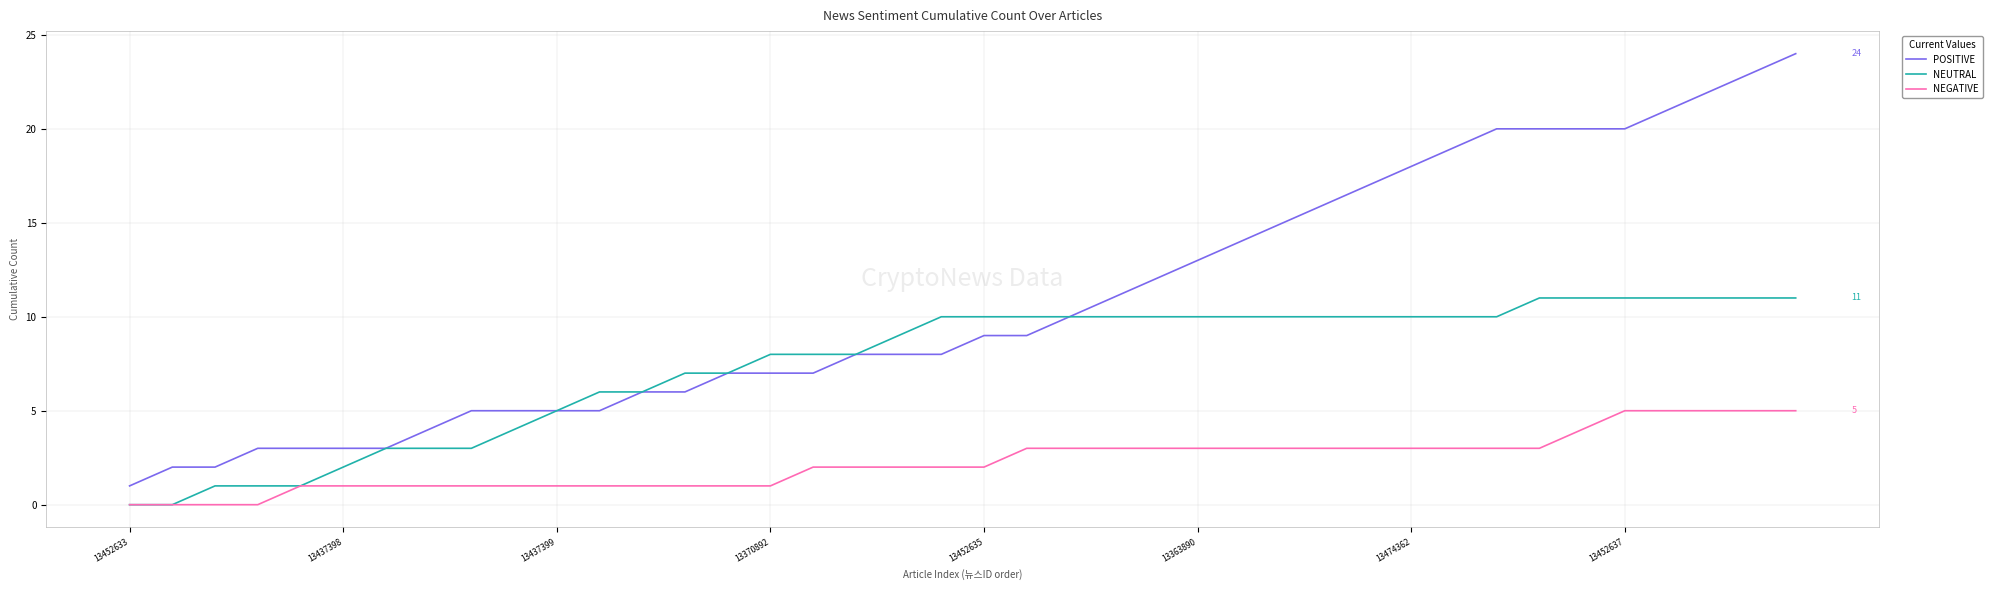

What are all the series names shown in the legend?

POSITIVE, NEUTRAL, NEGATIVE